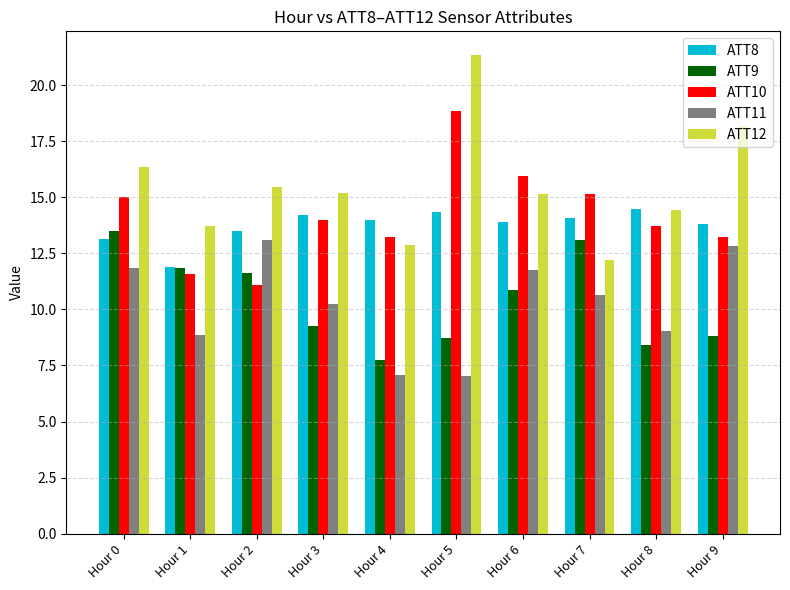

What is the average value of the ATT10 series?

14.2